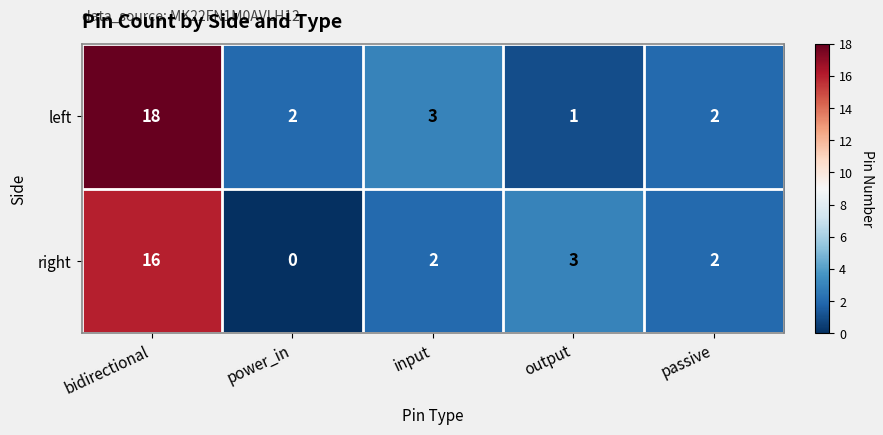

List the series in order of their peak value, lowest first.

right, left